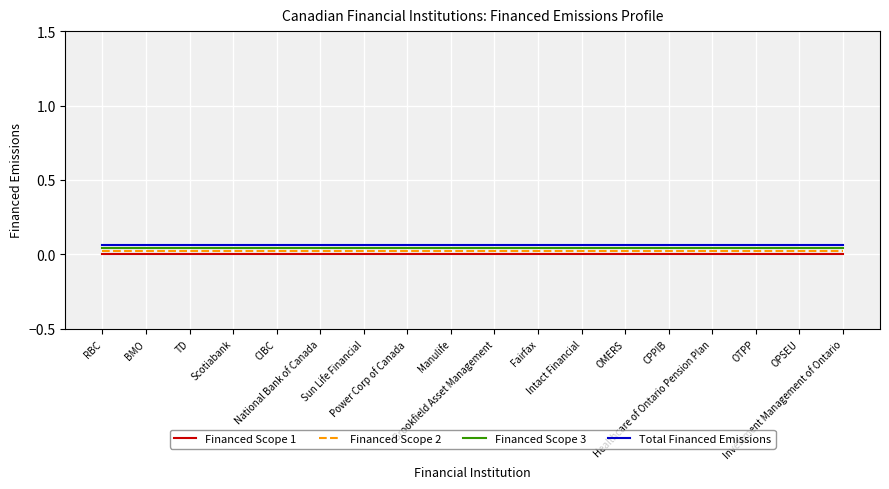

What is the difference between the highest and lowest values at National Bank of Canada?

0.1